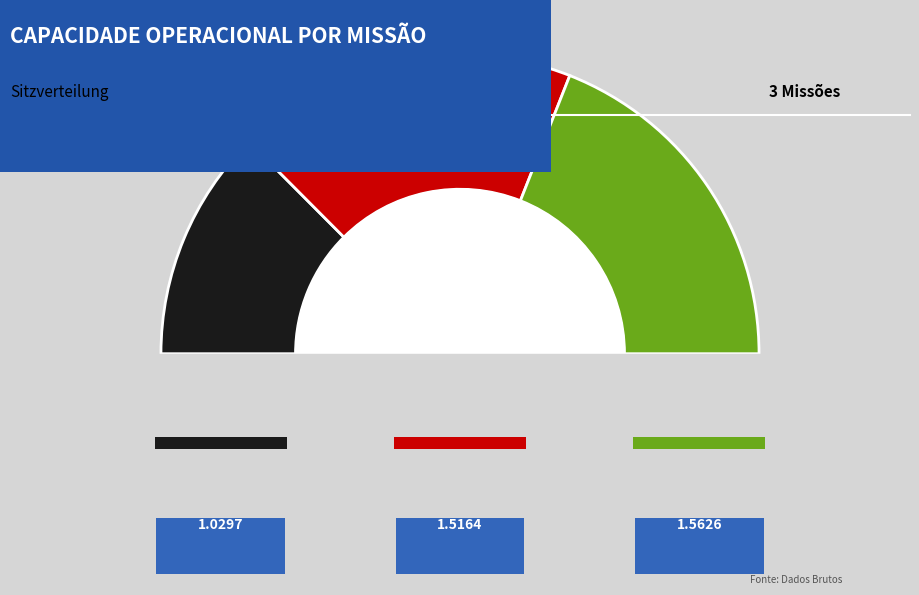

What percentage is the 1 slice, to the nearest percent?

37%